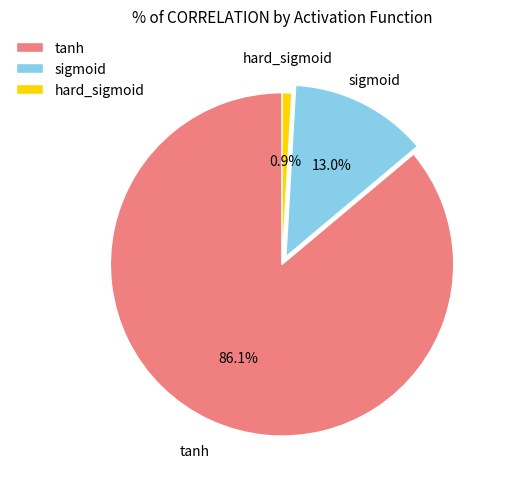

Which category has the smallest portion of the pie?

hard_sigmoid